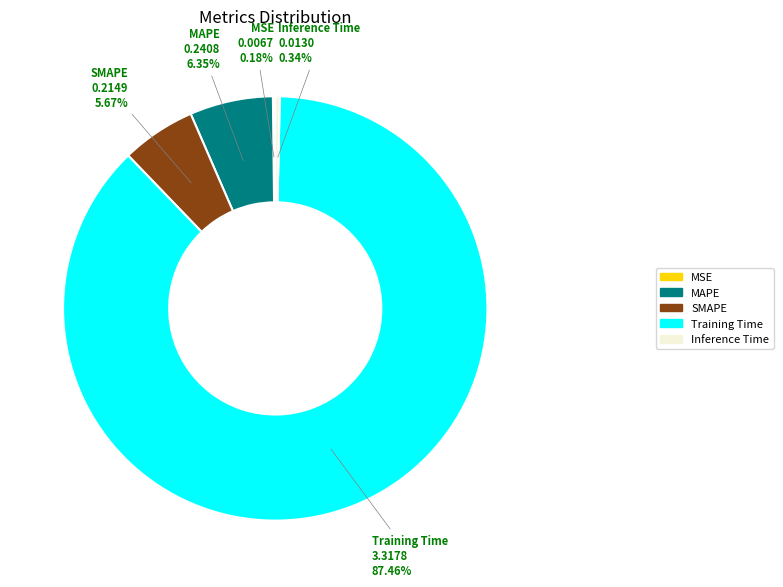

Which category accounts for the majority?

Training Time